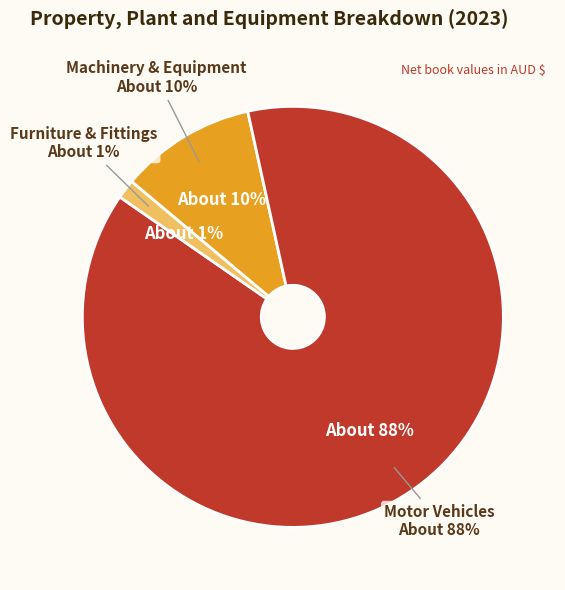

Rank the categories by value from highest to lowest.

Motor Vehicles, Machinery & Equipment, Furniture & Fittings